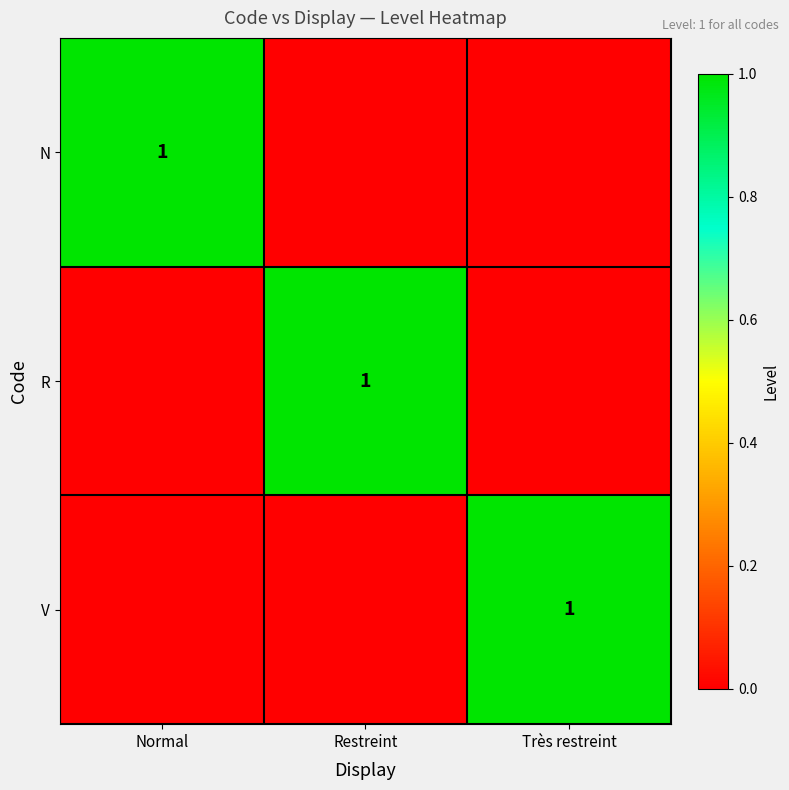

True or false: N has a value of 1 at Normal.

True